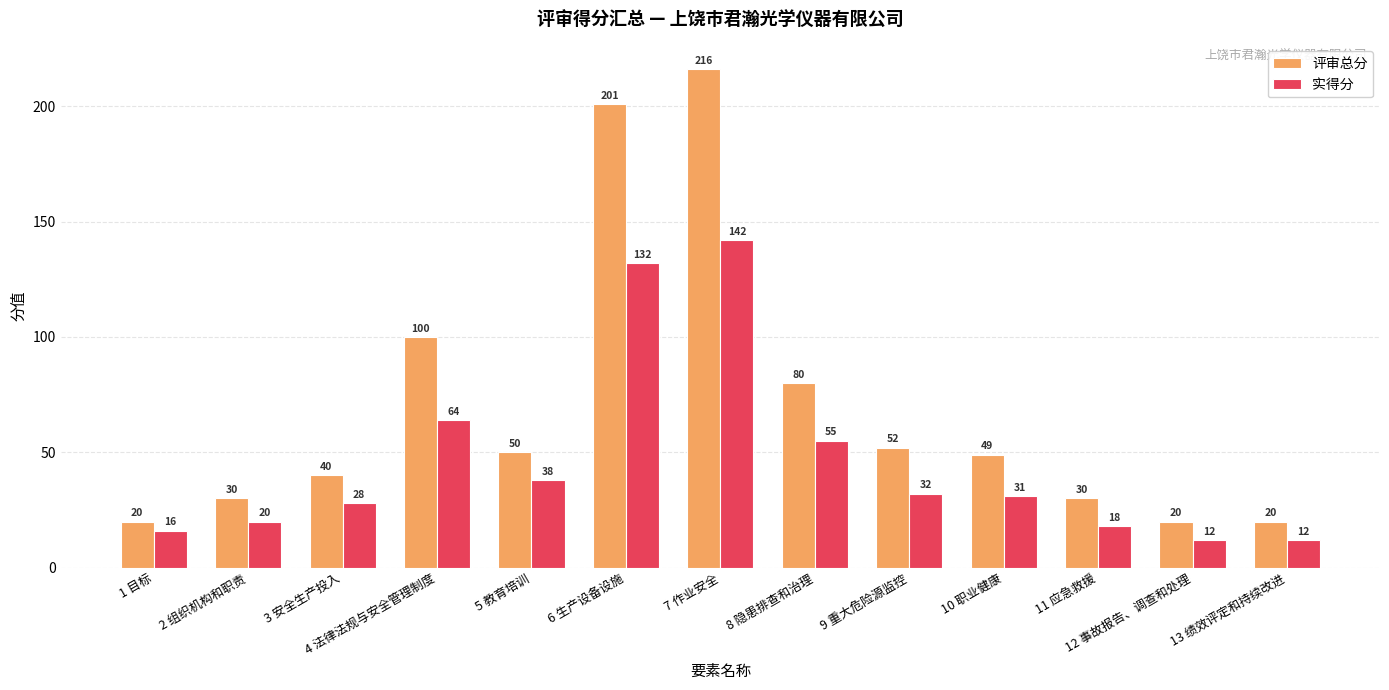

What is the maximum value for 实得分?

142